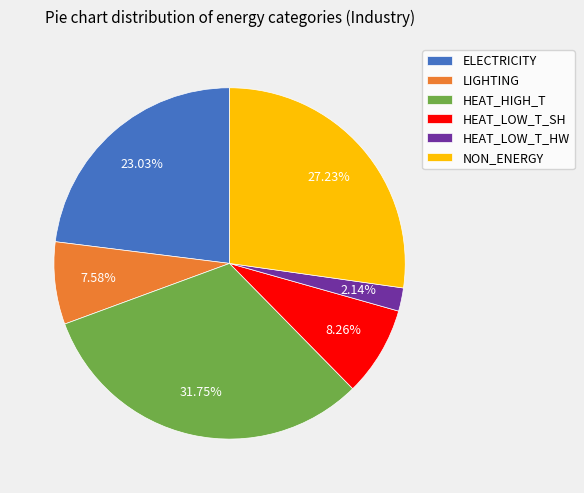

True or false: NON_ENERGY accounts for 39% of the total.

False